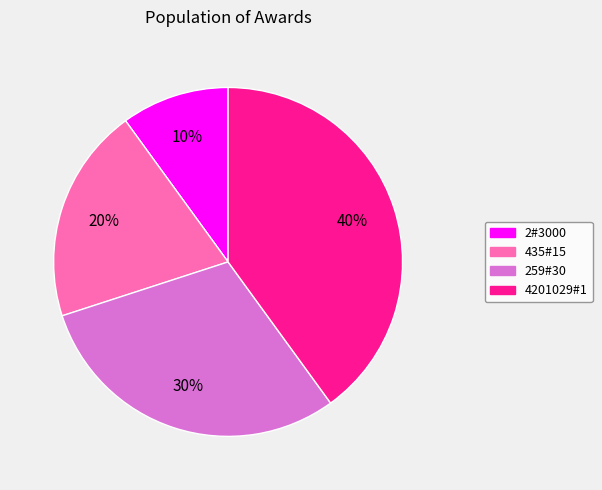

The 259#30 slice represents 42% of the pie. True or false?

False